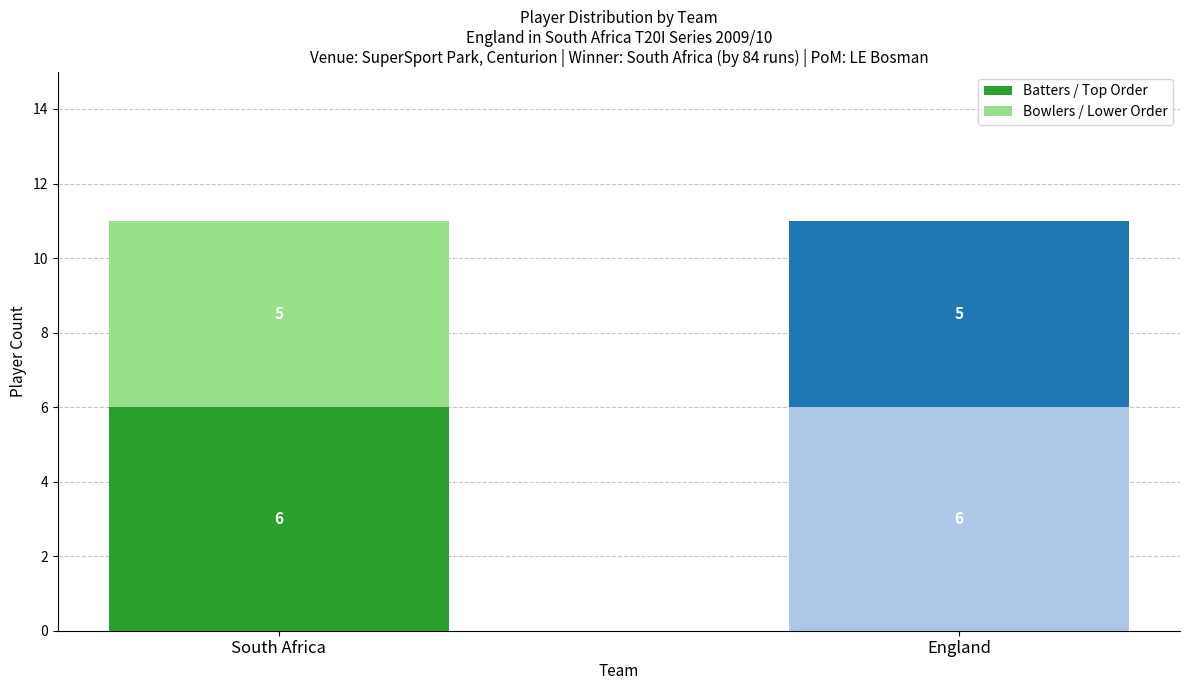

True or false: Batters / Top Order has a value of 11 at South Africa.

False